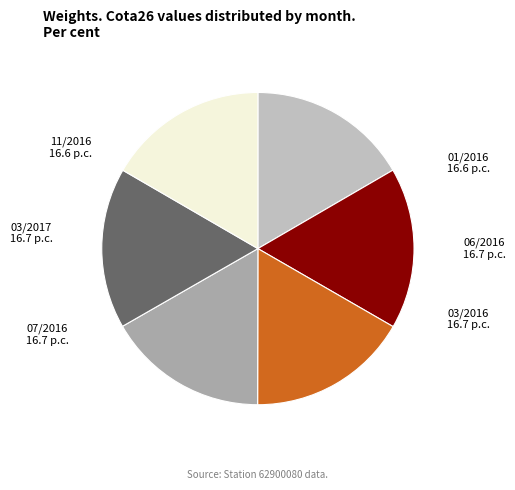

Is the sum of 06/2016 and 11/2016 greater than half?

No